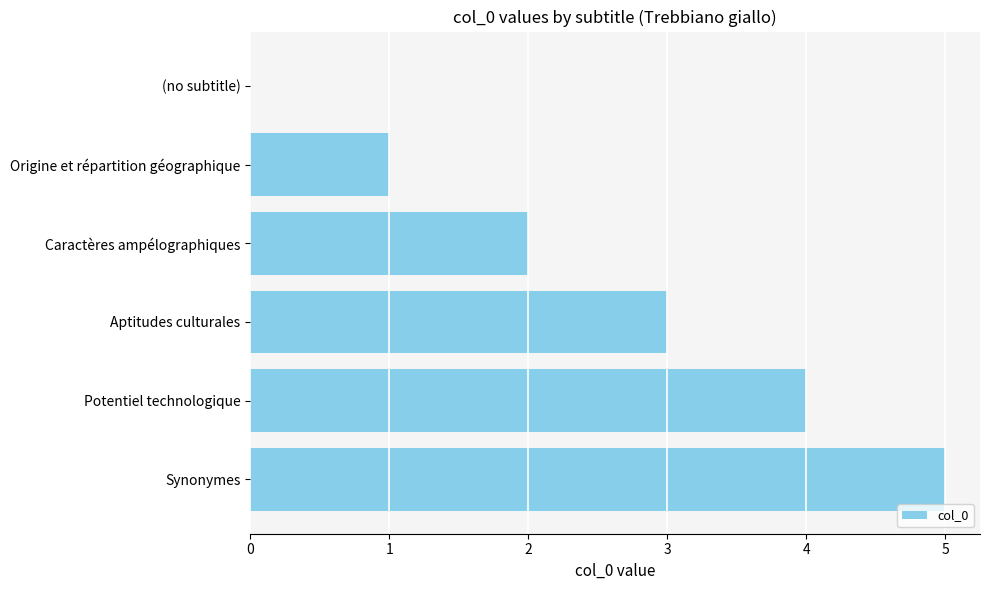

What is the change in value from Aptitudes culturales to (no subtitle)?

-3